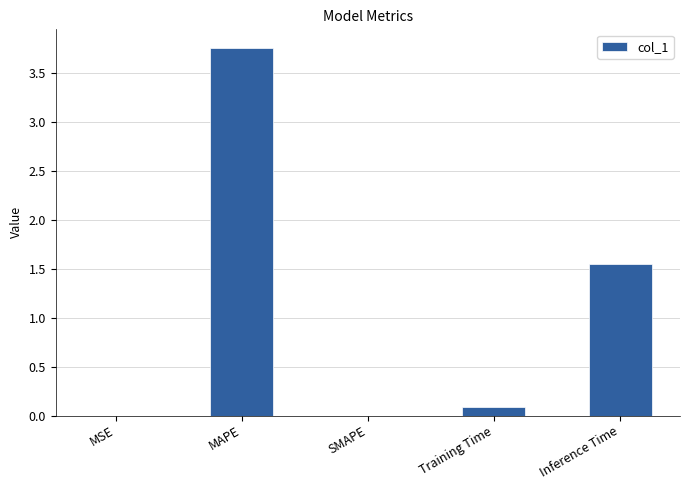

The value at Training Time is 0.1. True or false?

True